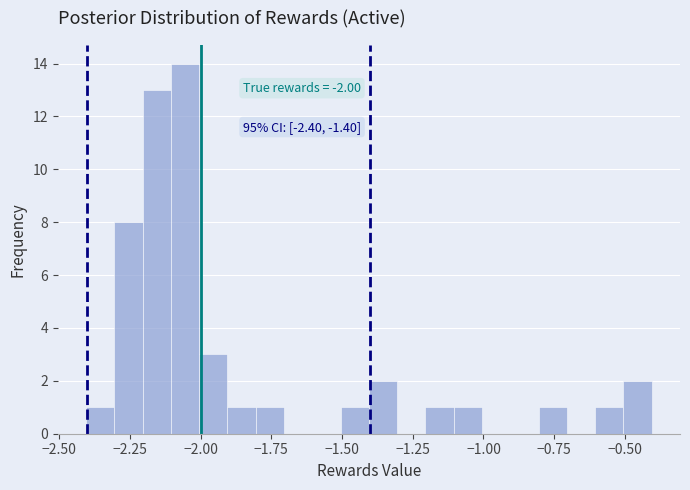

Read against the x-axis, roughly where is the centre of the tallest bar?

-2.05